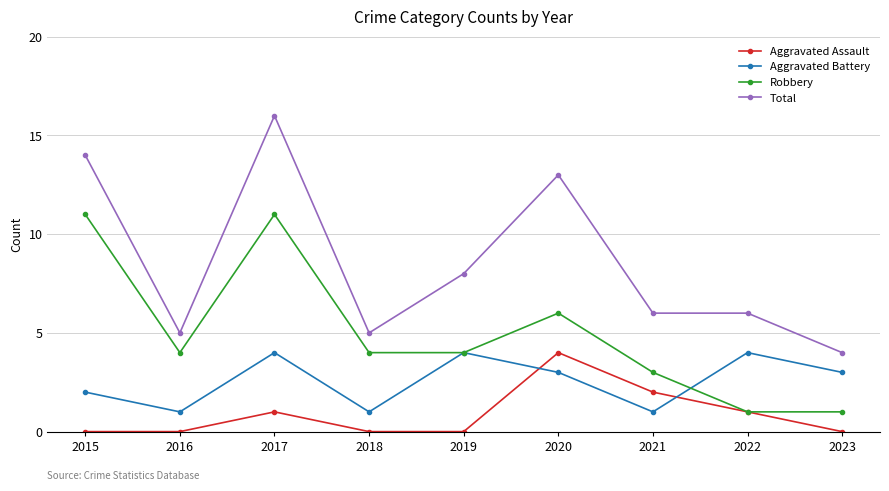

True or false: Aggravated Assault has more than 2 interior local peaks.

False